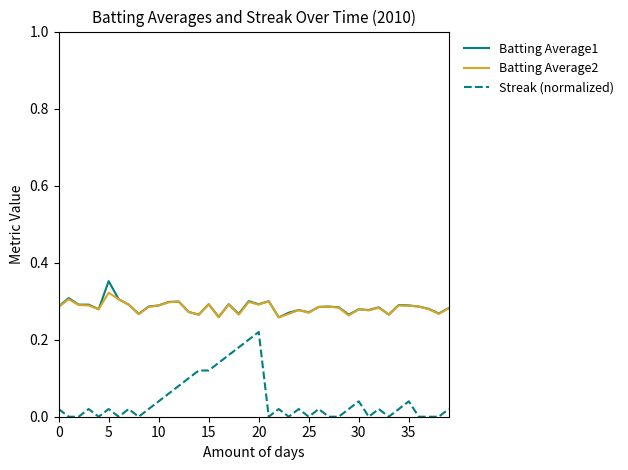

Which series has the widest spread of values?

Streak (normalized)